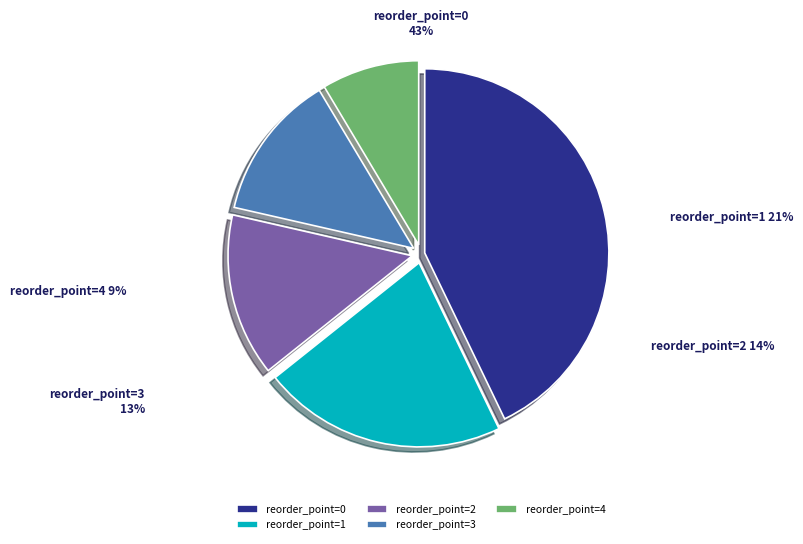

Is there a majority slice in this chart?

No